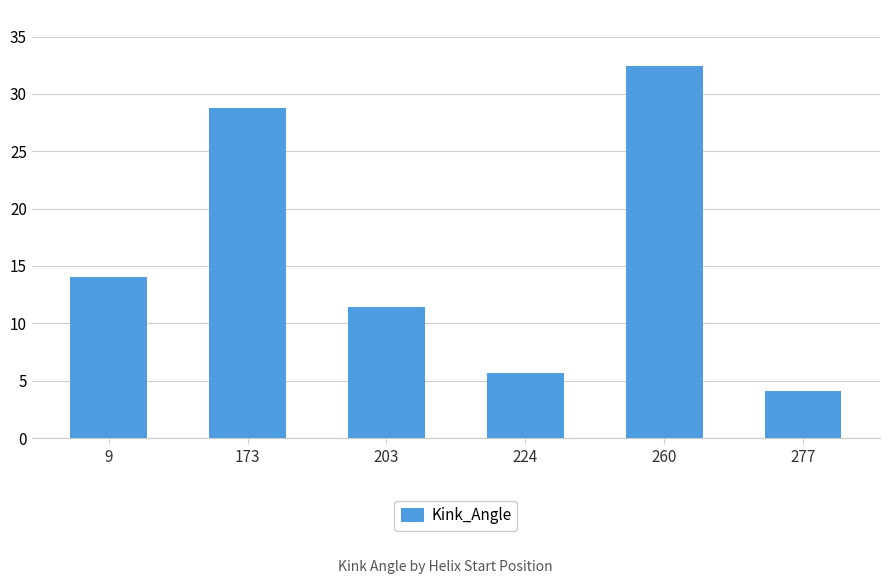

Read the value at 9.

14.1